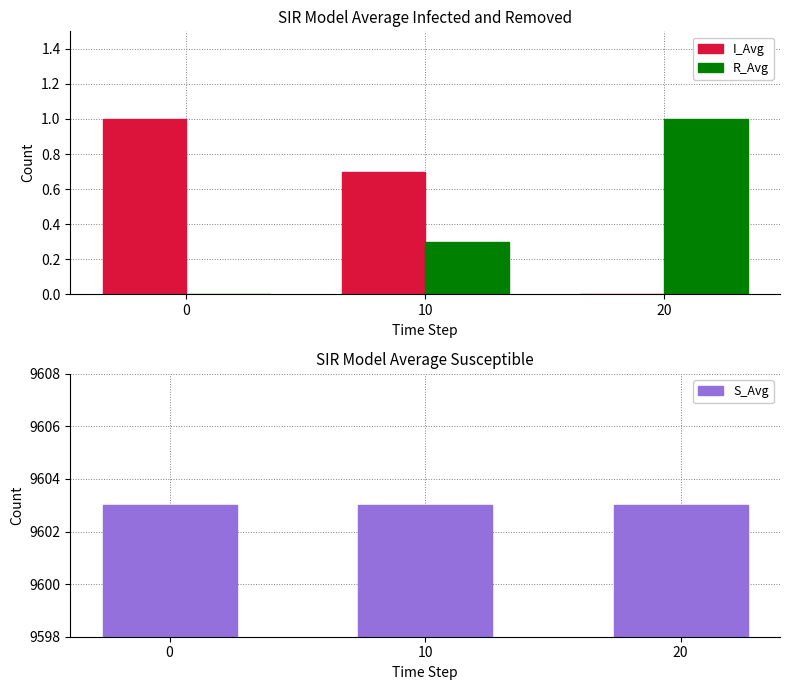

Does the chart contain stacked bars?

No